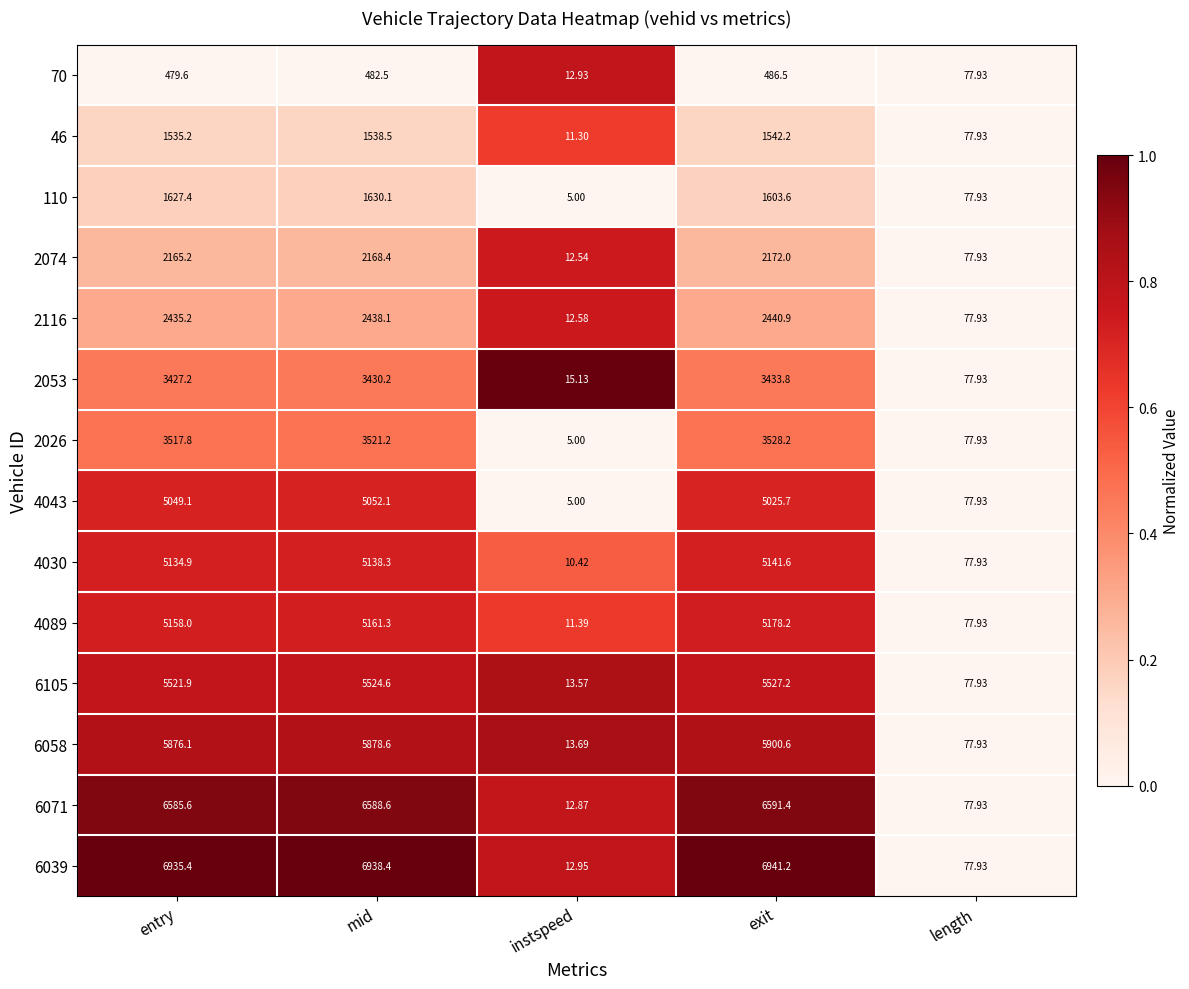

Which series has the largest range (max minus min)?

6039